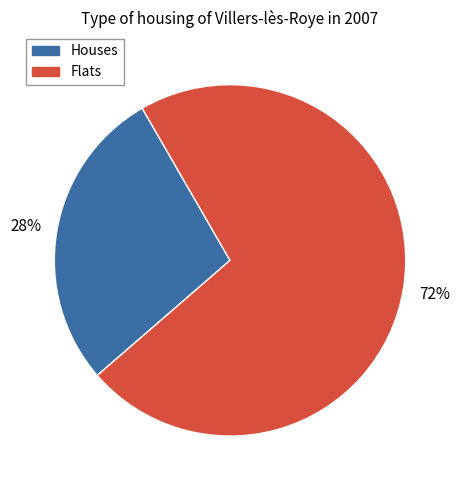

How many segments does this pie chart have?

2